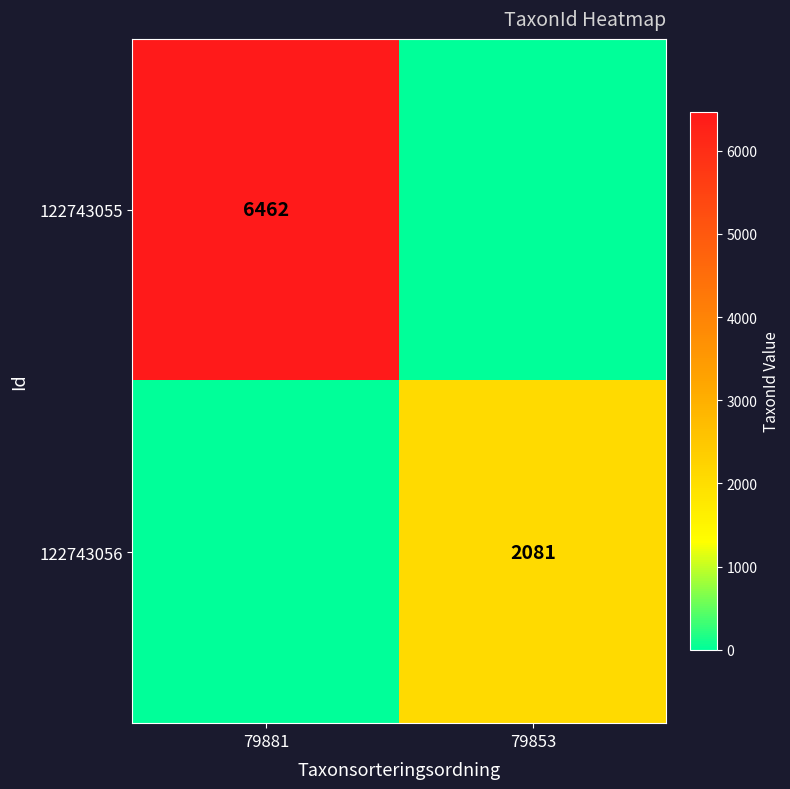

Is it true that 122743056 equals 1296 at 79853?

False